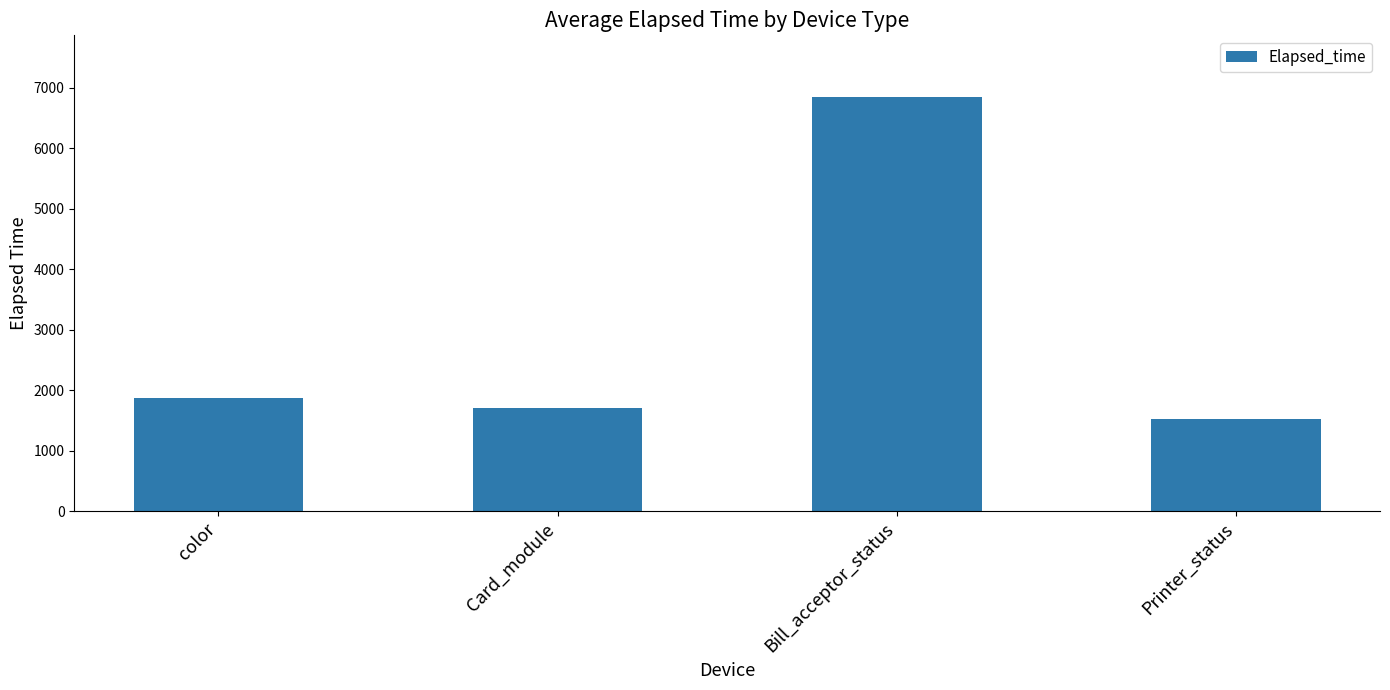

Reading right to left, what are all the values shown in this chart?

1515	6840	1705	1862